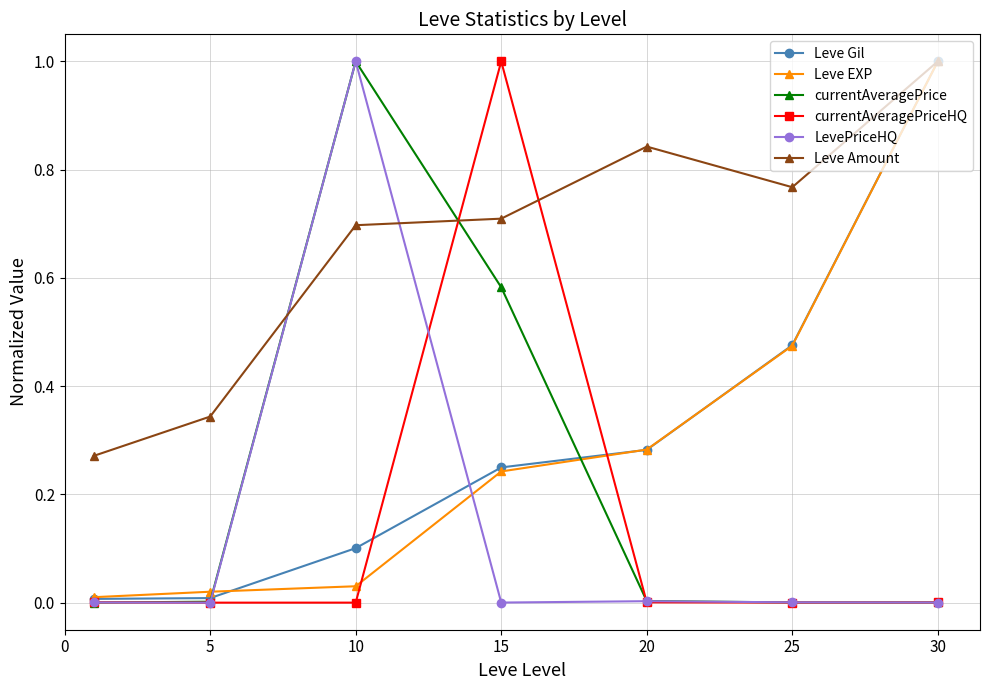

At how many categories does at least one series exceed 0?

7